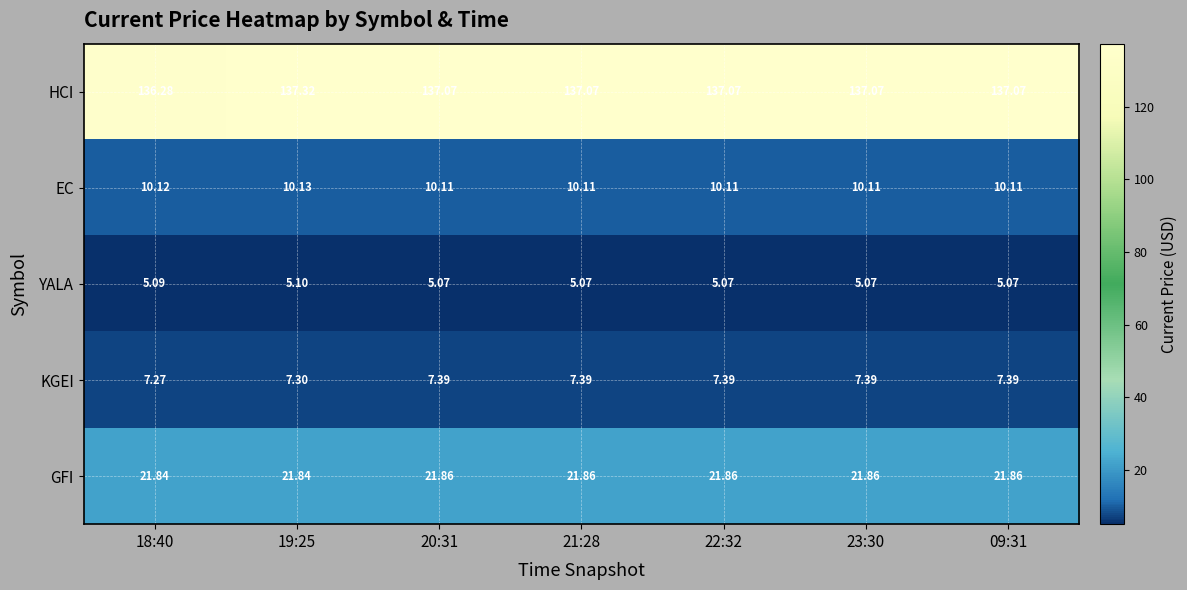

Which series has the widest spread of values?

HCI